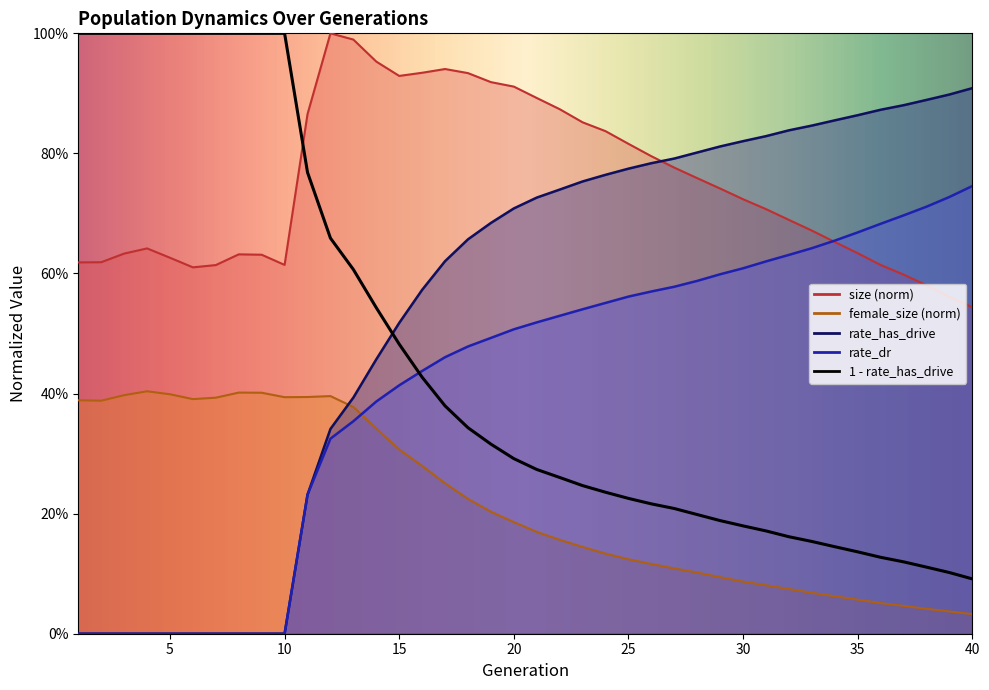

Reading left to right, extract all data points from this chart.

size: 0.6	0.6	0.6	0.6	0.6	0.6	0.6	0.6	0.6	0.6	0.9	1.0	1.0	1.0	0.9	0.9	0.9	0.9	0.9	0.9	0.9	0.9	0.9	0.8	0.8	0.8	0.8	0.8	0.7	0.7	0.7	0.7	0.7	0.7	0.6	0.6	0.6	0.6	0.6	0.5
female_size: 0.4	0.4	0.4	0.4	0.4	0.4	0.4	0.4	0.4	0.4	0.4	0.4	0.4	0.3	0.3	0.3	0.3	0.2	0.2	0.2	0.2	0.2	0.1	0.1	0.1	0.1	0.1	0.1	0.1	0.1	0.1	0.1	0.1	0.1	0.1	0.1	0.0	0.0	0.0	0.0
rate_dr: 0.0	0.0	0.0	0.0	0.0	0.0	0.0	0.0	0.0	0.0	0.2	0.3	0.4	0.4	0.4	0.4	0.5	0.5	0.5	0.5	0.5	0.5	0.5	0.6	0.6	0.6	0.6	0.6	0.6	0.6	0.6	0.6	0.6	0.7	0.7	0.7	0.7	0.7	0.7	0.7
rate_has_drive: 0.0	0.0	0.0	0.0	0.0	0.0	0.0	0.0	0.0	0.0	0.2	0.3	0.4	0.5	0.5	0.6	0.6	0.7	0.7	0.7	0.7	0.7	0.8	0.8	0.8	0.8	0.8	0.8	0.8	0.8	0.8	0.8	0.8	0.9	0.9	0.9	0.9	0.9	0.9	0.9